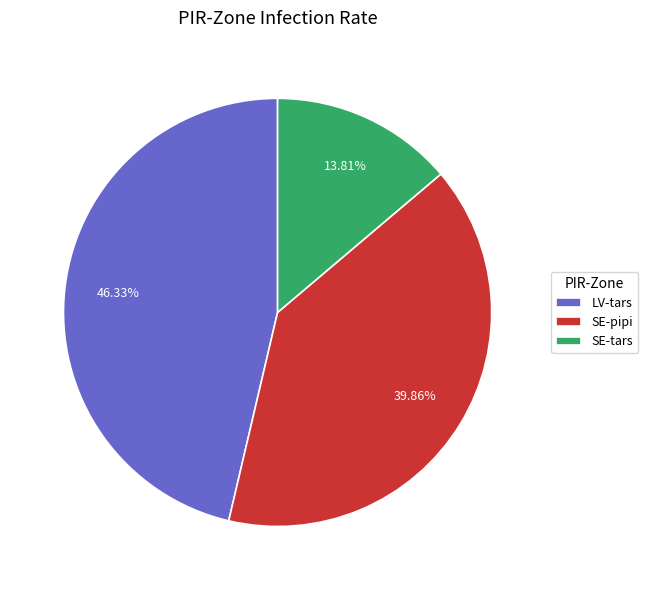

What is the largest slice in the pie chart?

LV-tars